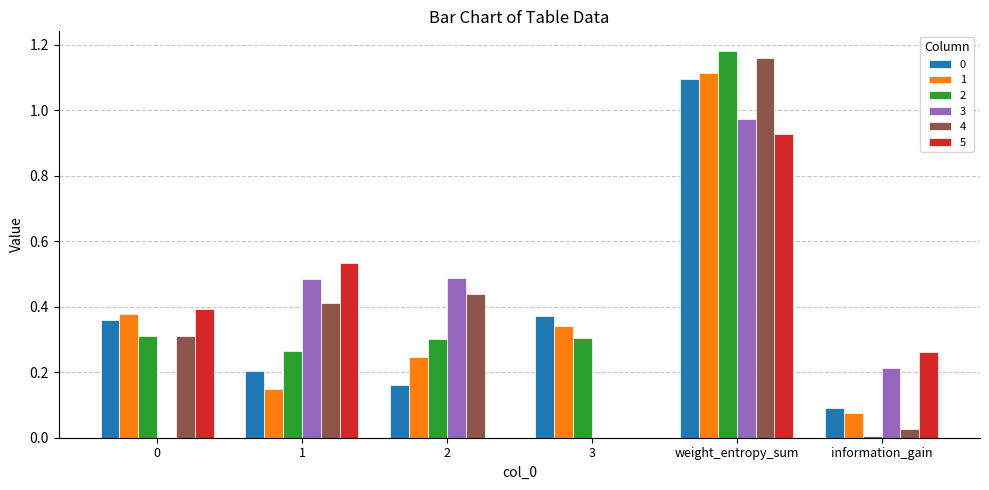

Between 1 and 3, which series saw the biggest shift?

5